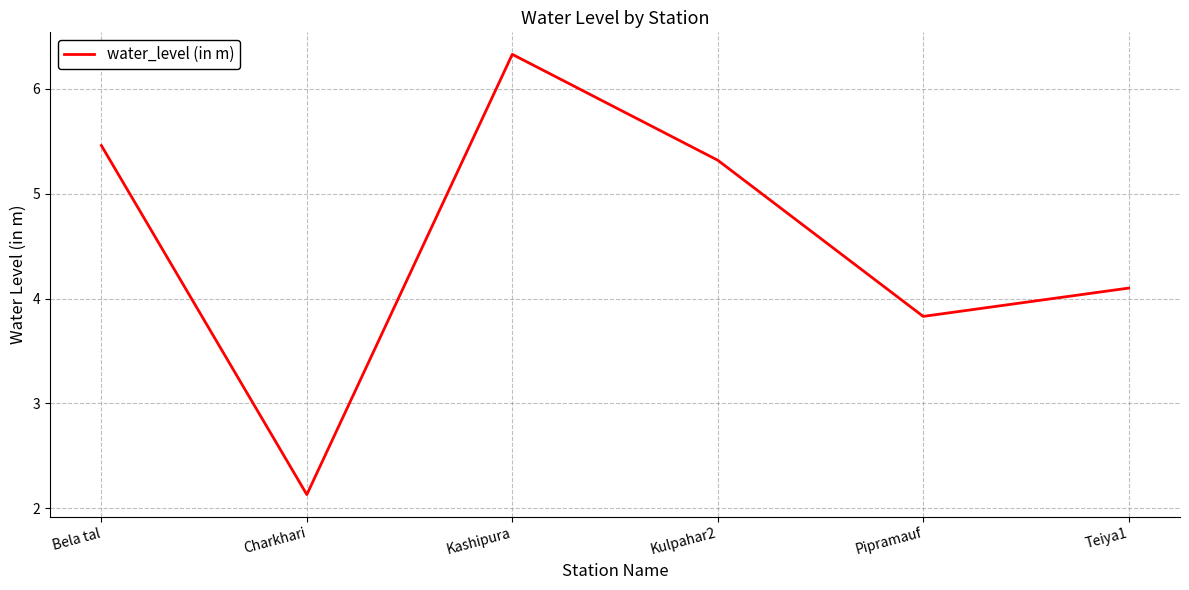

Read the value at Kashipura.

6.3